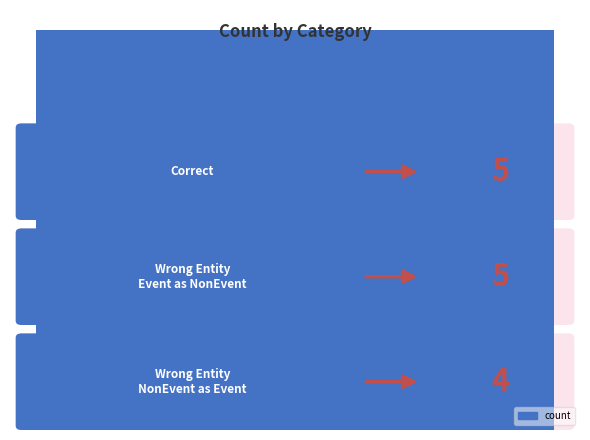

What position from the left is Correct?

1